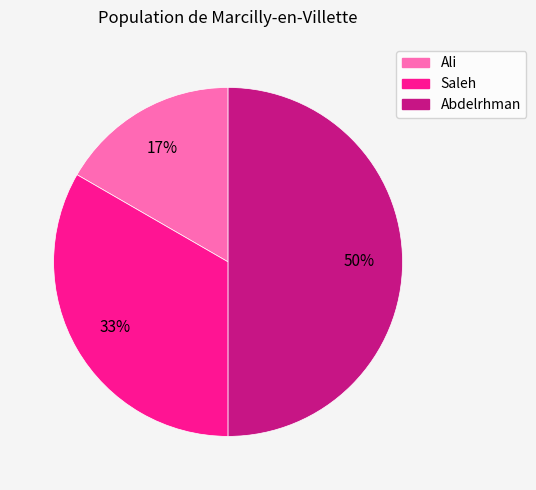

What percentage is the Ali slice, to the nearest percent?

17%